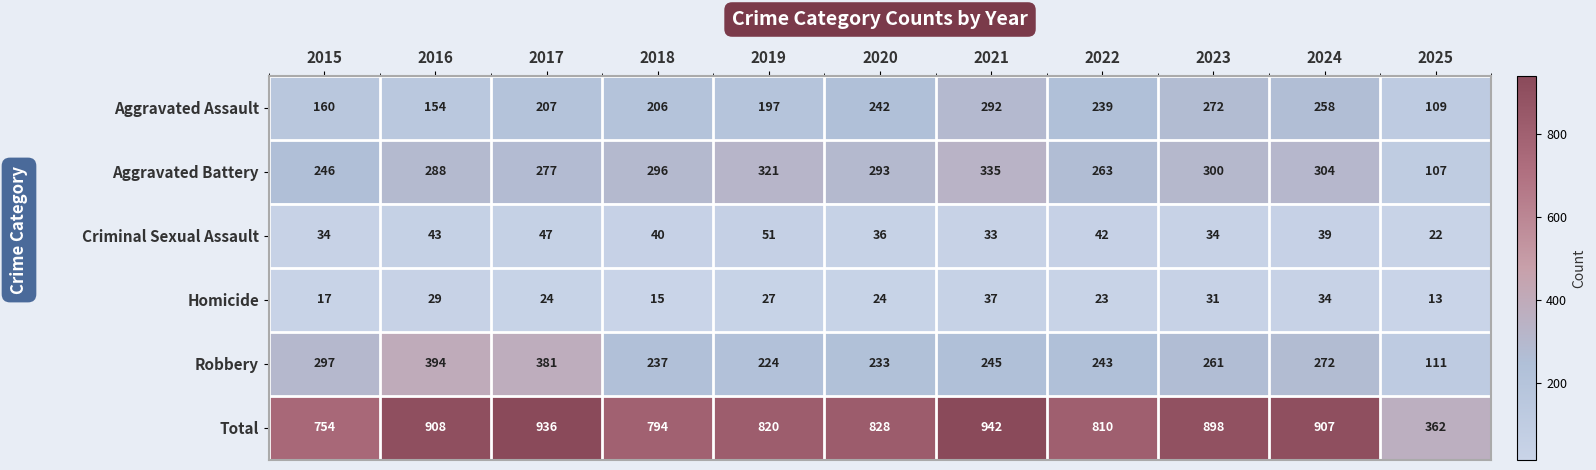

How many data points does each series have?

11